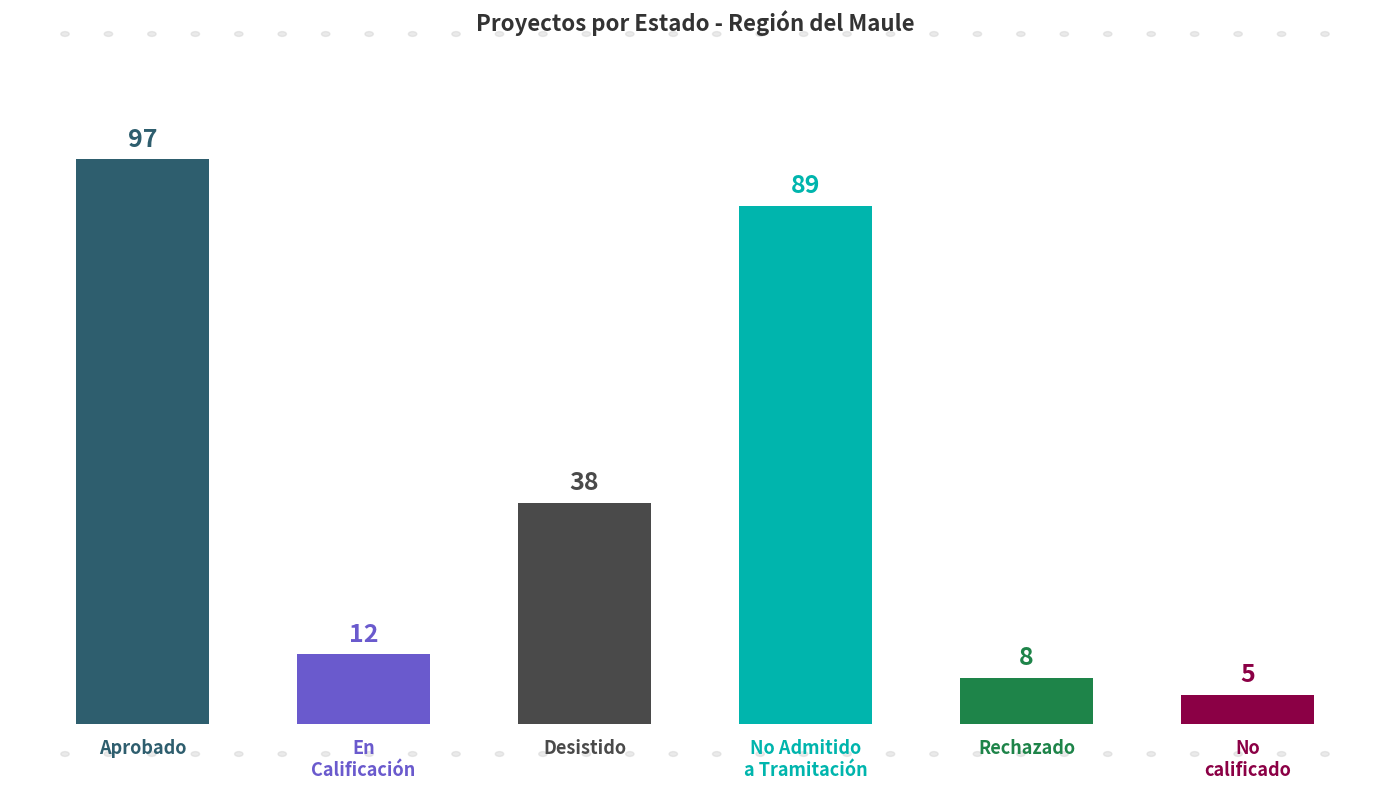

What position from the right is Aprobado?

6